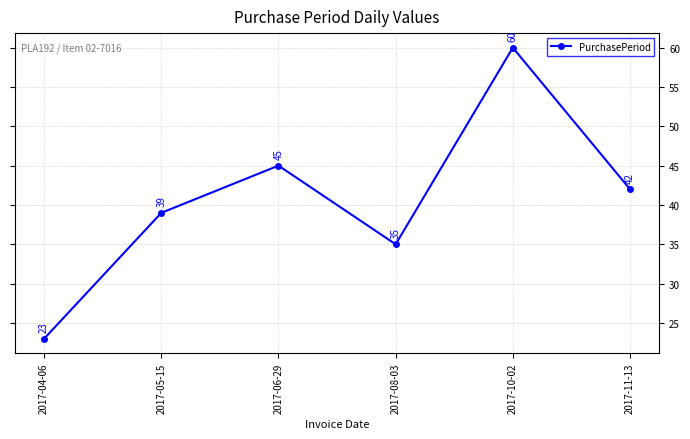

Rank the categories by value from lowest to highest.

2017-04-06, 2017-08-03, 2017-05-15, 2017-11-13, 2017-06-29, 2017-10-02